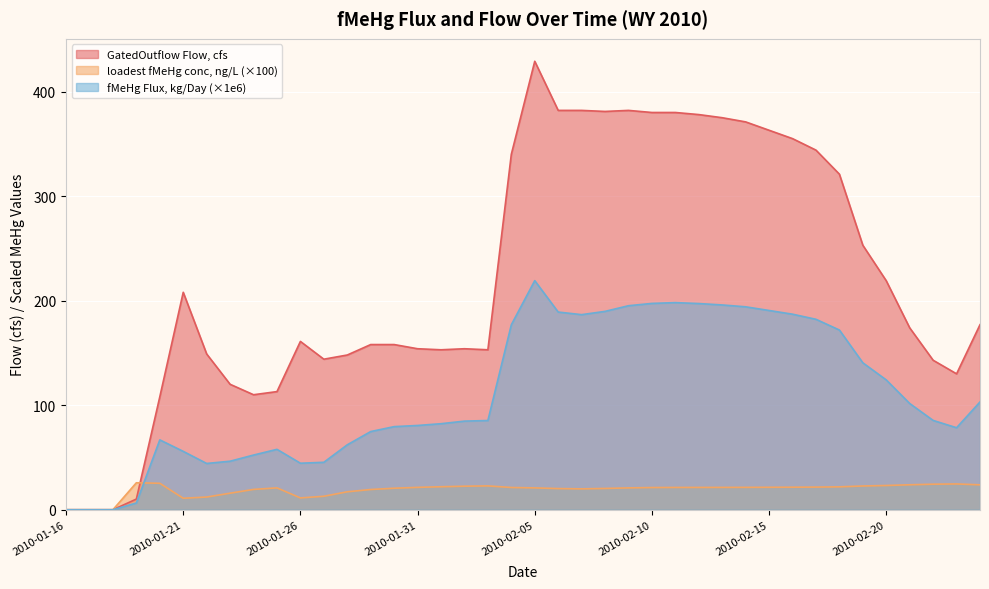

What is the difference between the highest and lowest values at 2010-02-14?

349.6